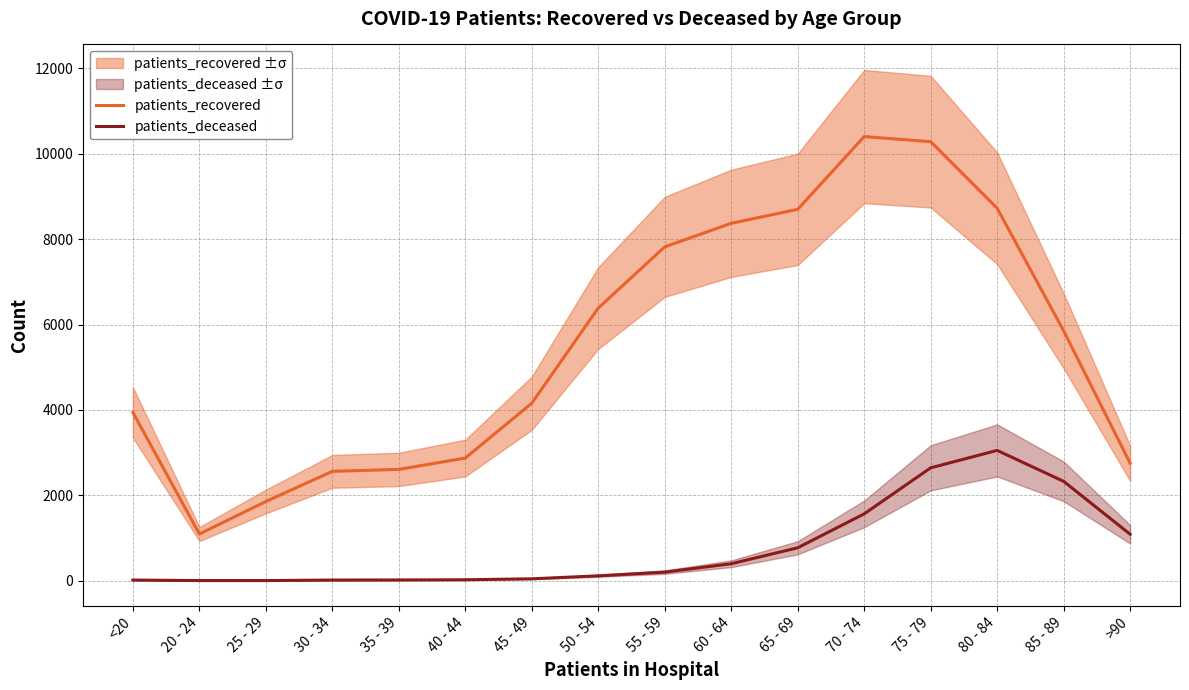

What is the difference between the patients_deceased values at 45 - 49 and 25 - 29?

41